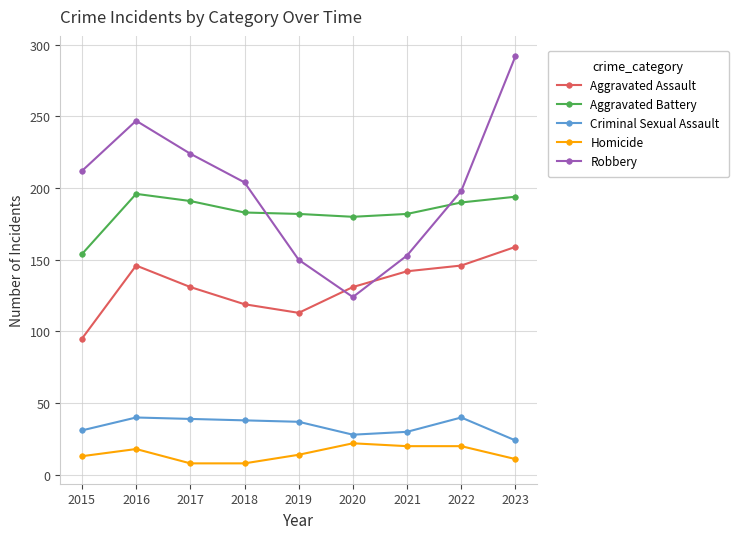

Does the chart display data point markers on the line(s)?

Yes